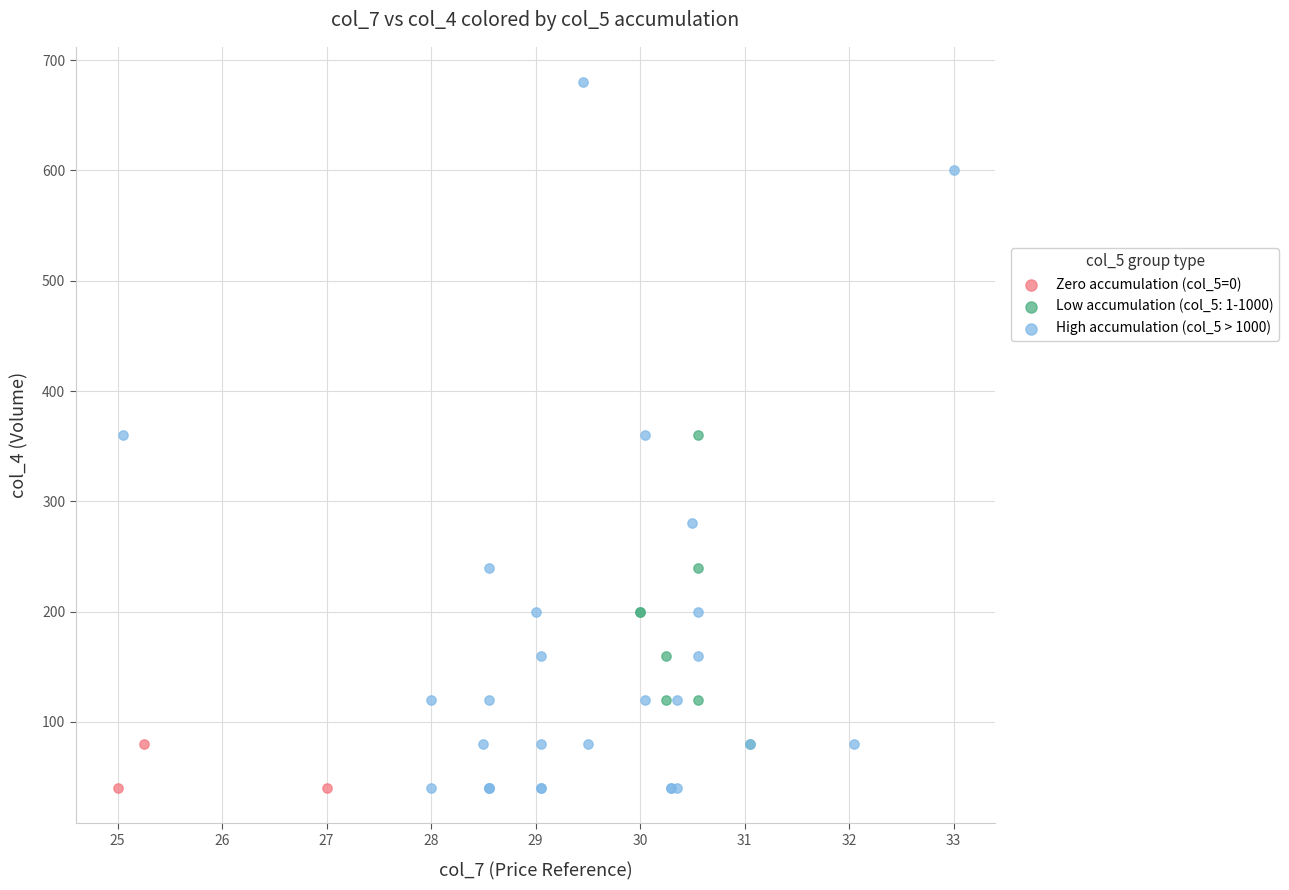

Which series contains the highest Y value?

High accumulation (col_5 > 1000)